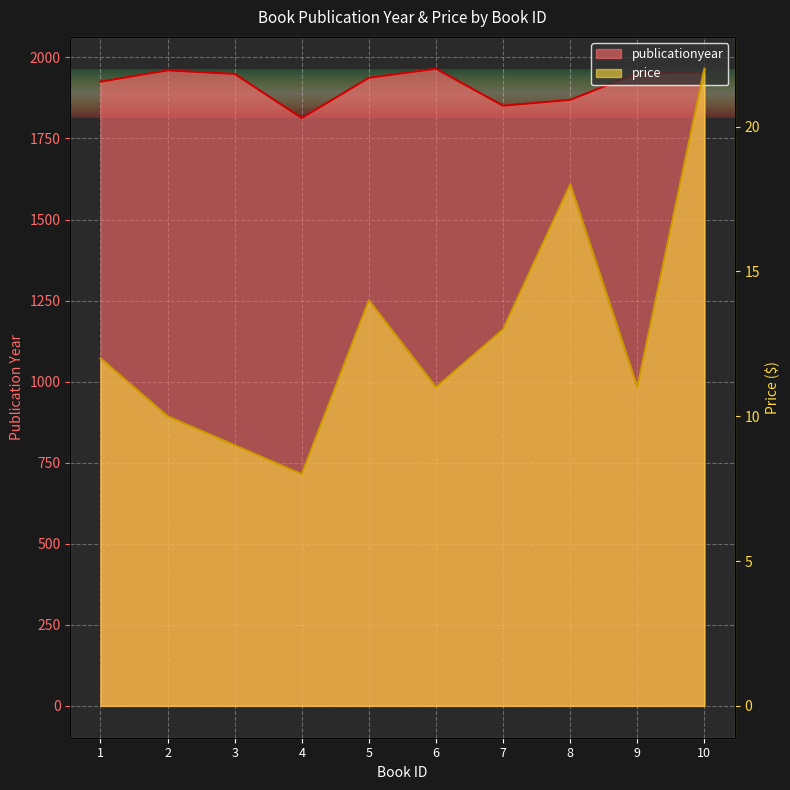

Which series has the largest total across all categories?

publicationyear